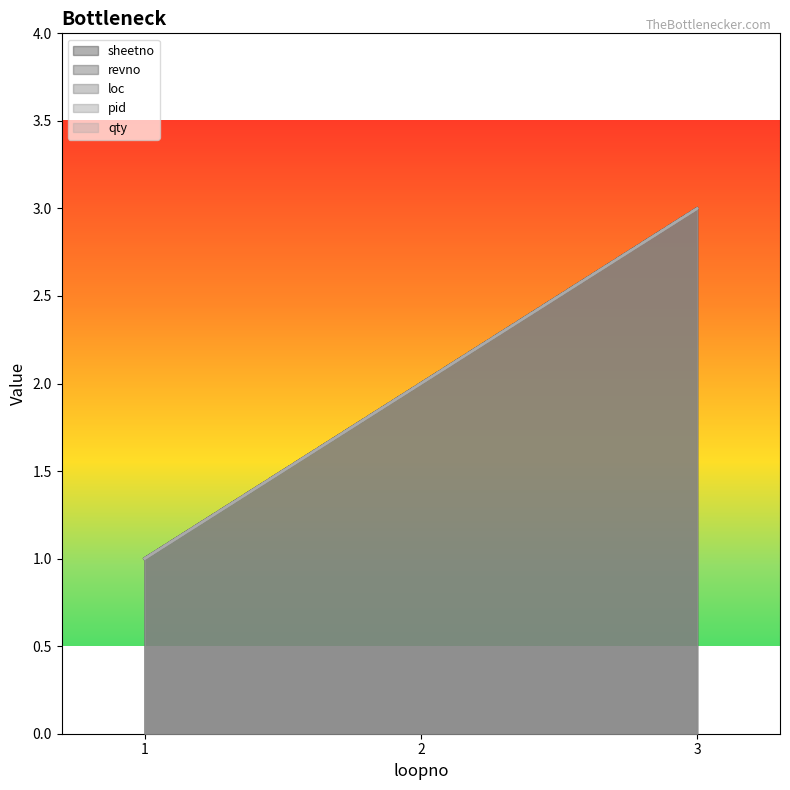

Which series has the largest total across all categories?

sheetno